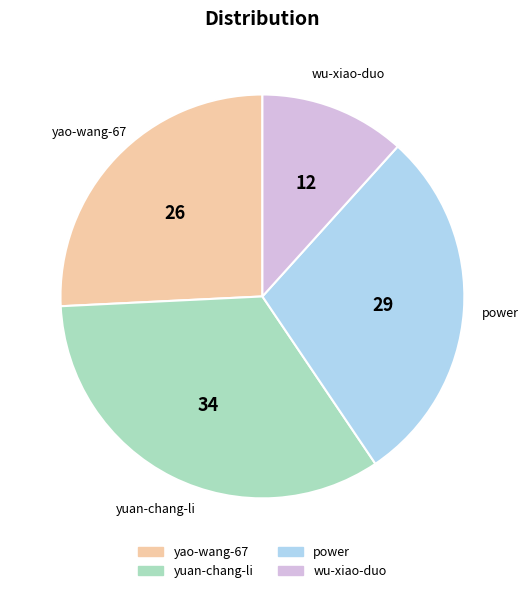

Count the number of slices in the pie.

4